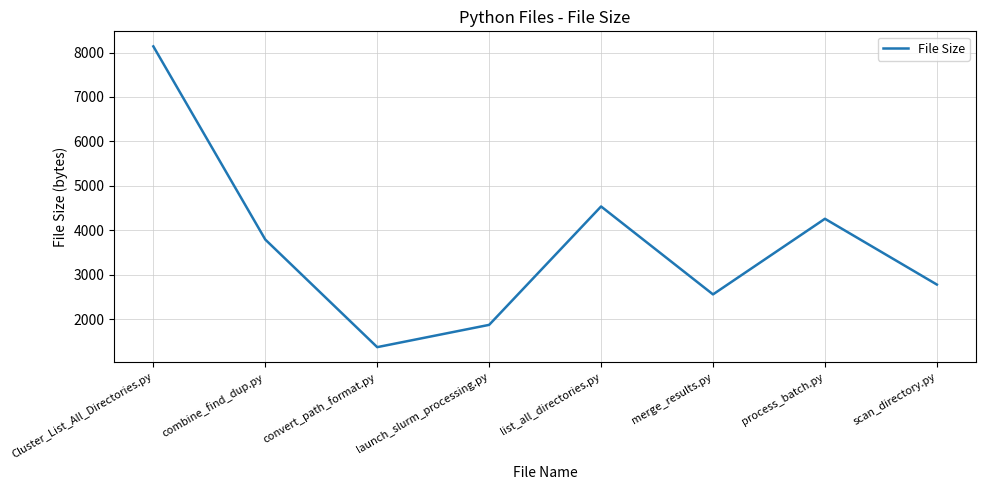

Read the value at launch_slurm_processing.py, to the nearest 50.

1900